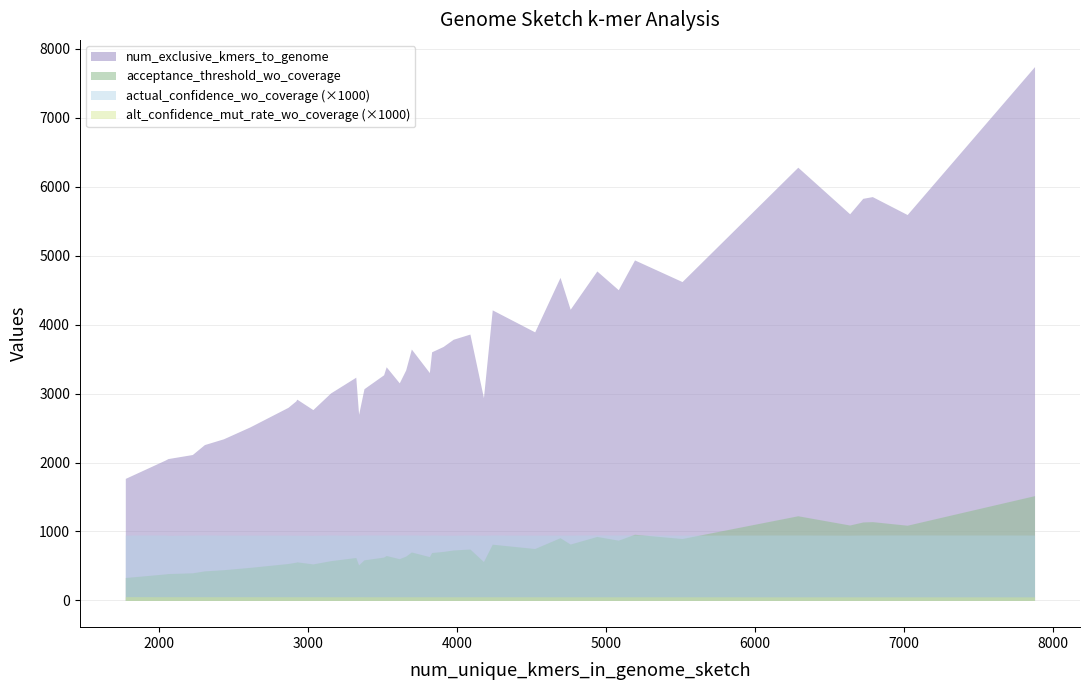

What is the difference between the maximum and minimum values in the acceptance_threshold_wo_coverage series?

1187.0